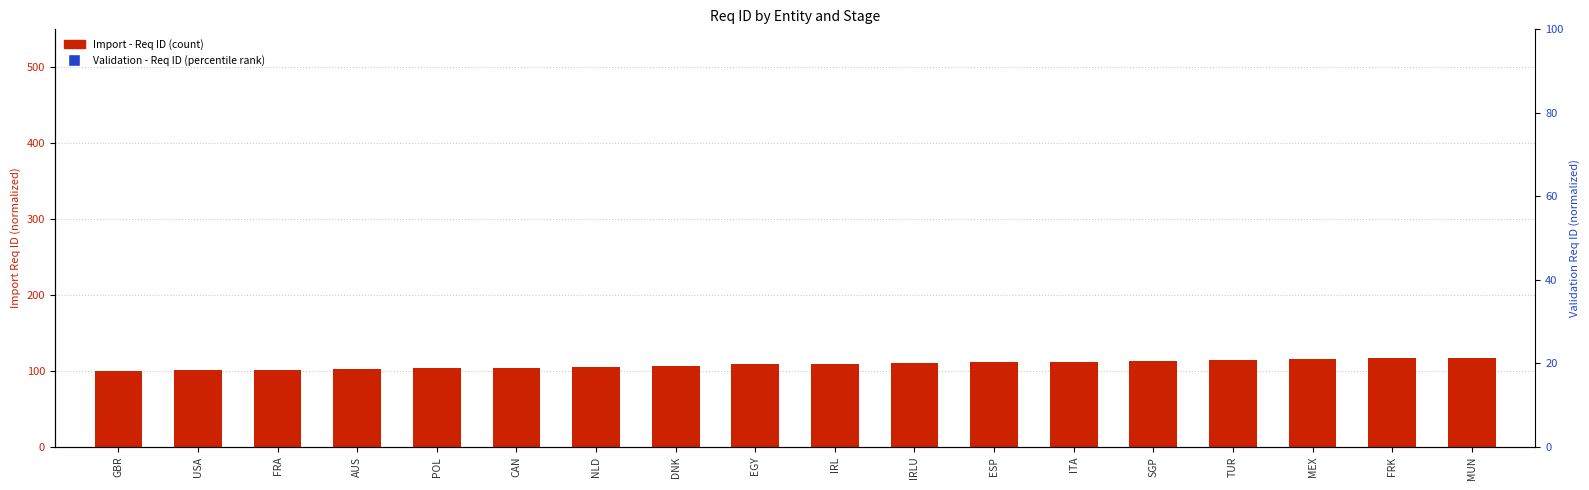

At which category is the sum across all series the highest?

MUN